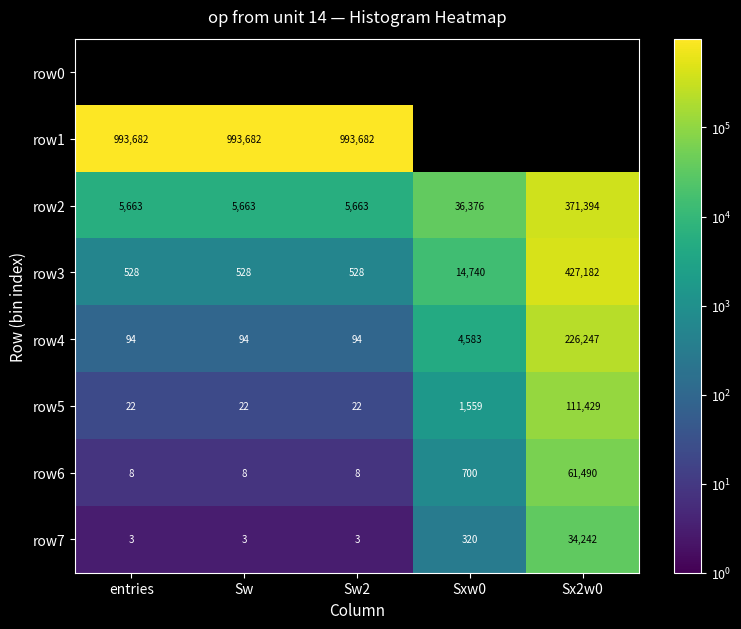

What is the difference between the row7 values at Sxw0 and Sw?

317